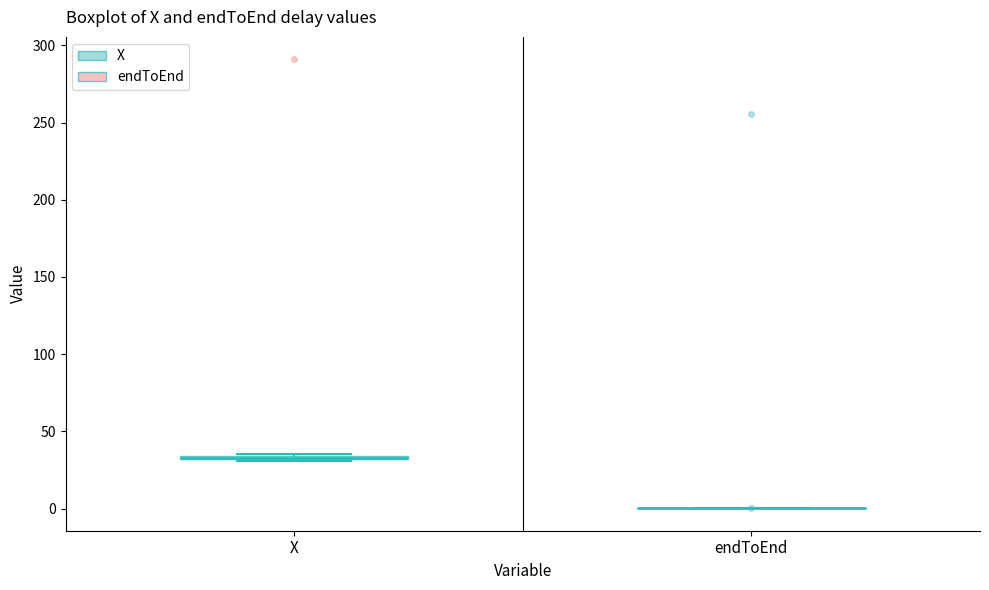

Where is the lower edge of the box for X on the y-axis? The values are not printed on the chart, so give them approximately, as read against the axis.

30